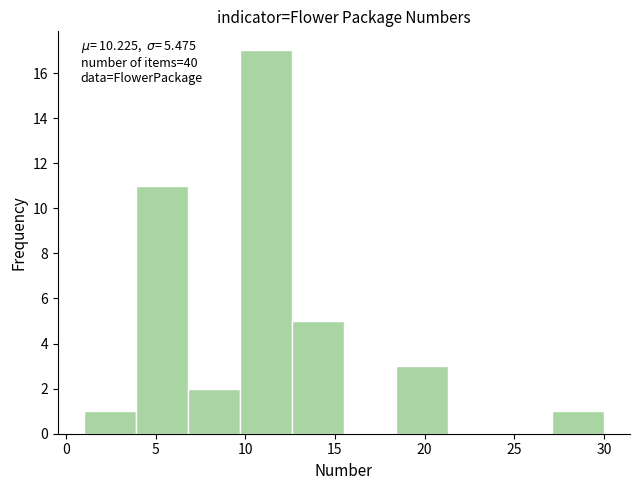

Which range on the x-axis has the tallest bar?

9.7 to 12.6